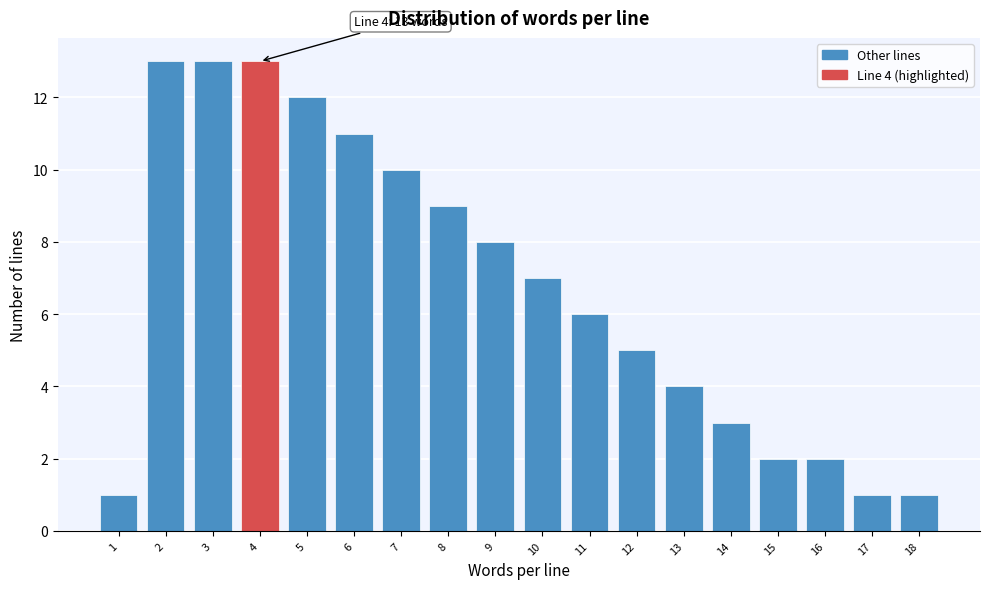

Reading right to left, list all the values displayed in this chart.

18=1	17=1	16=2	15=2	14=3	13=4	12=5	11=6	10=7	9=8	8=9	7=10	6=11	5=12	4=13	3=13	2=13	1=1